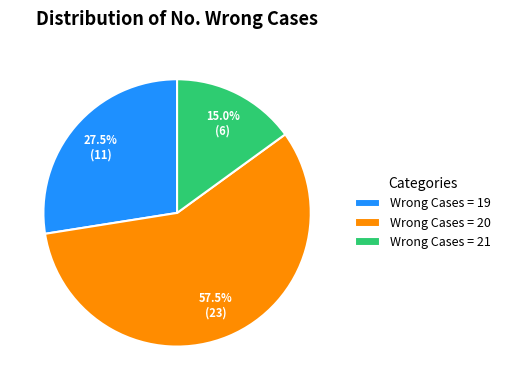

Which slice is the largest?

Wrong Cases = 20